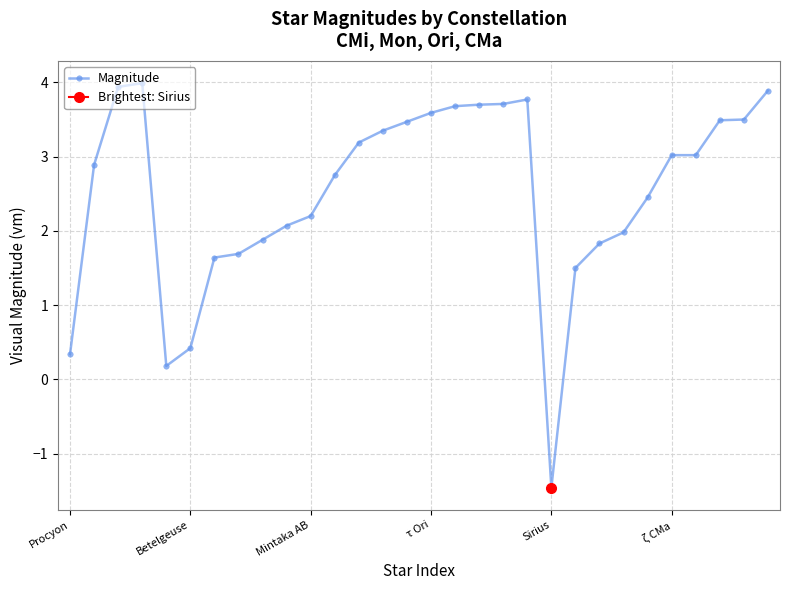

How many lines are shown in the chart?

1